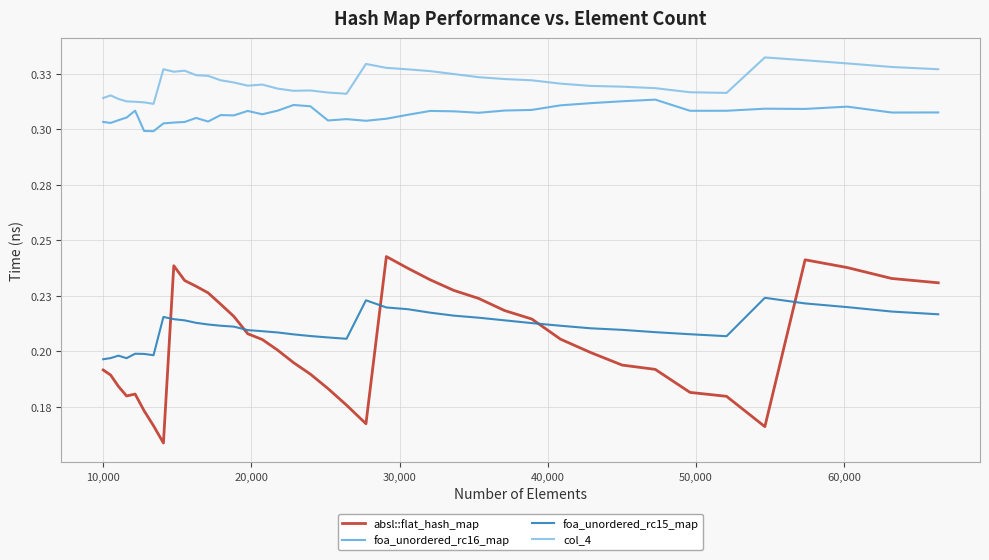

What are all the series names shown in the legend?

absl::flat_hash_map, foa_unordered_rc16_map, foa_unordered_rc15_map, col_4